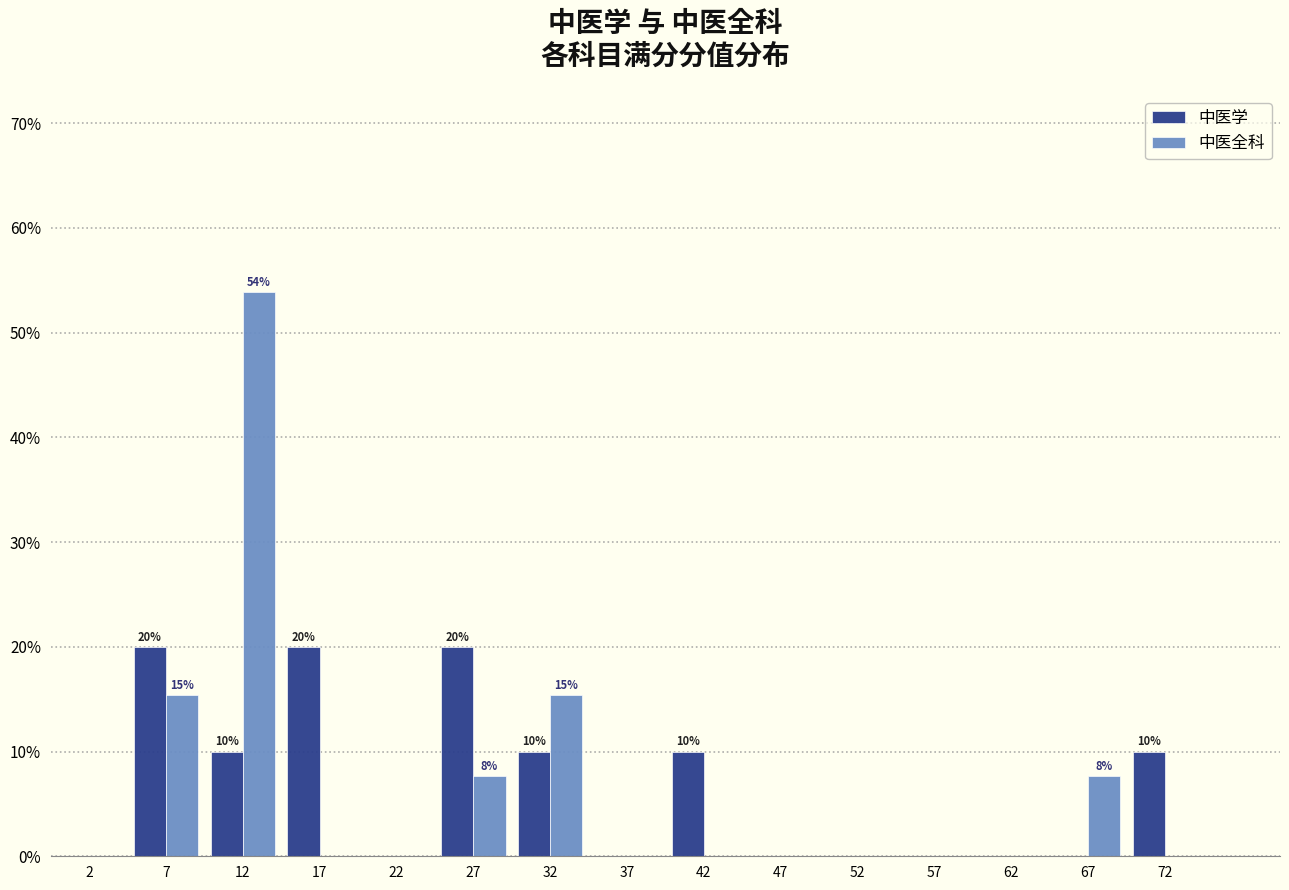

In the 中医全科 series, which range on the x-axis has the tallest bar?

10 to 15